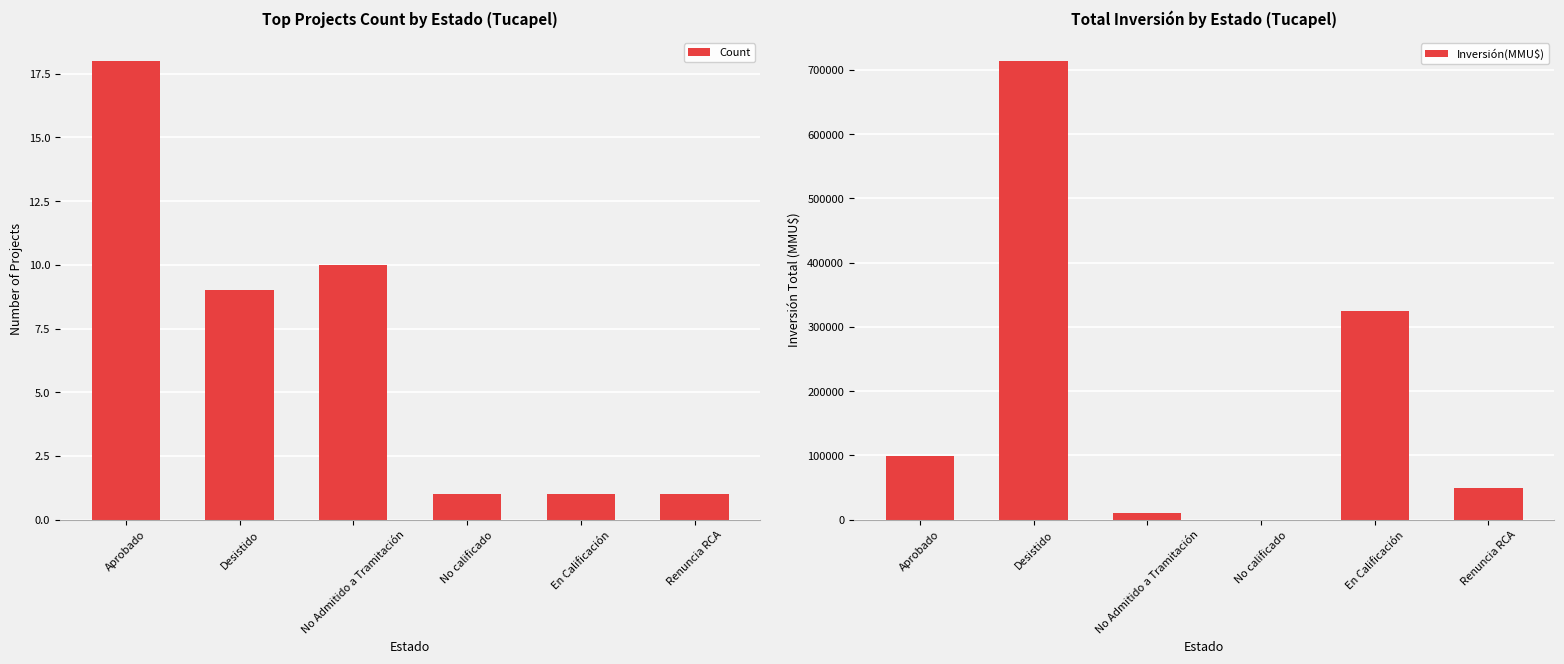

What is the sum of the Count values at En Calificación and No Admitido a Tramitación?

11